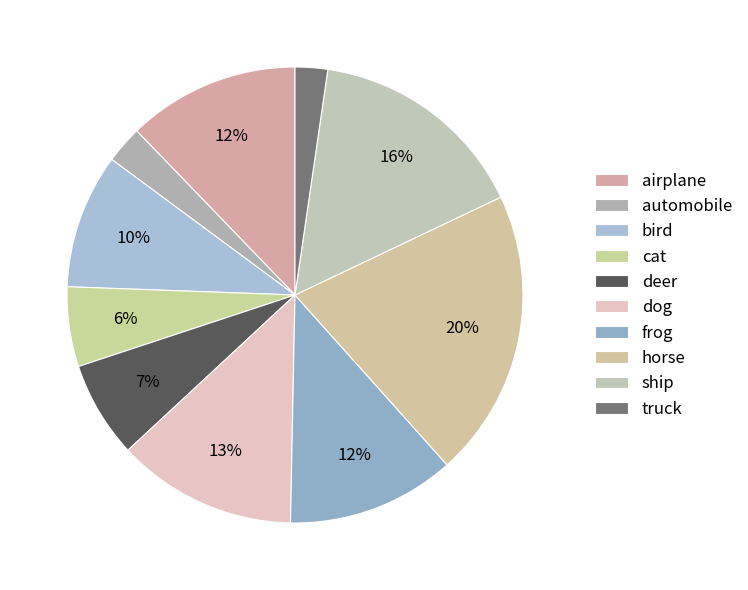

Is there any slice that represents more than half of the pie?

No